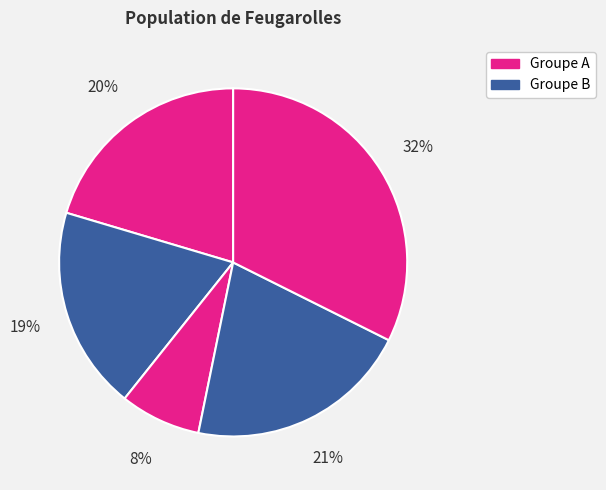

How many slices are in this pie chart?

5